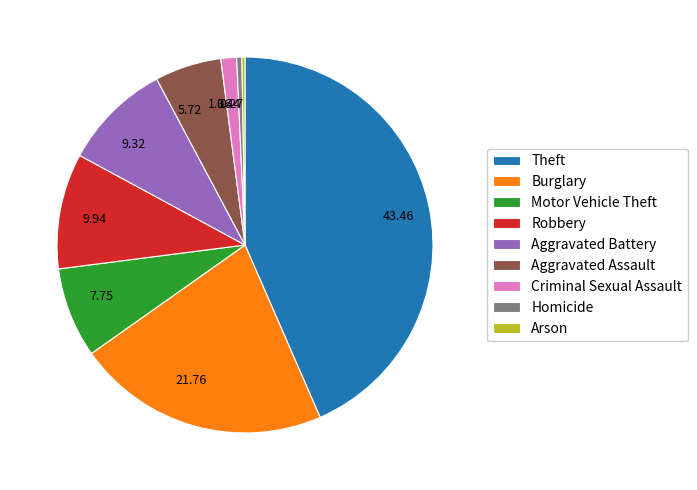

What is the ratio of the value at 7.75 to the value at 1.36?

5.7